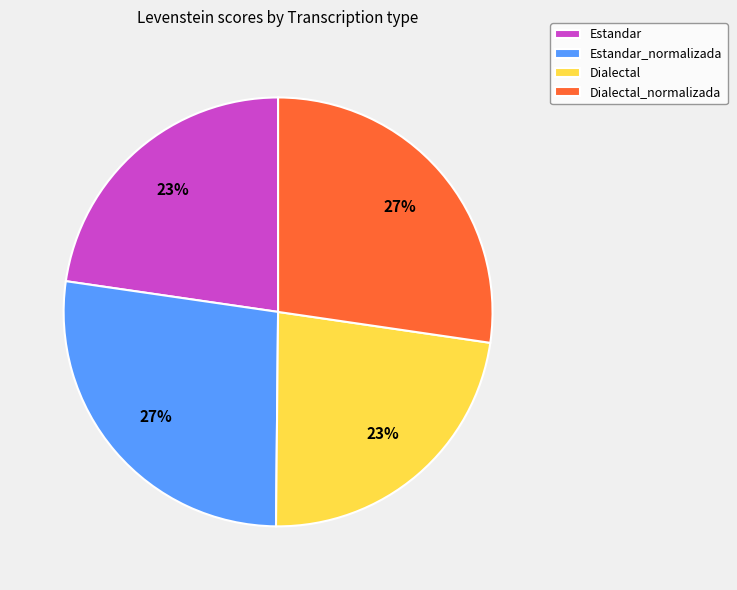

Approximately how many times larger is the value at Estandar_normalizada compared to Dialectal?

1.2